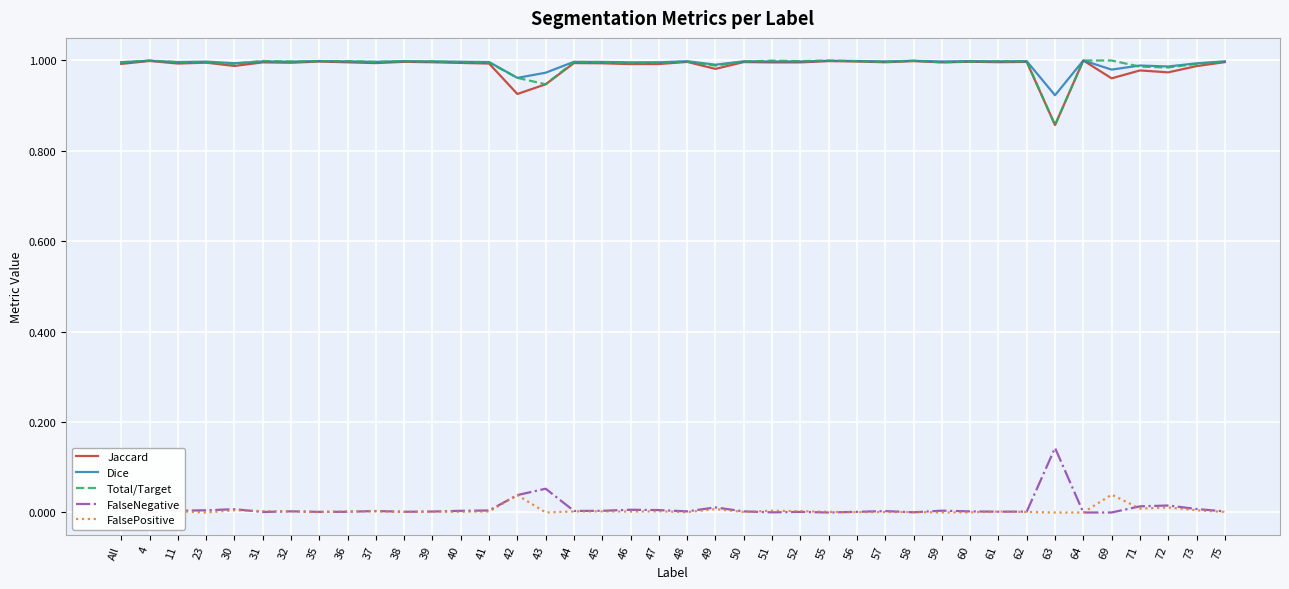

At which category does the chart reach its minimum across all series?

4